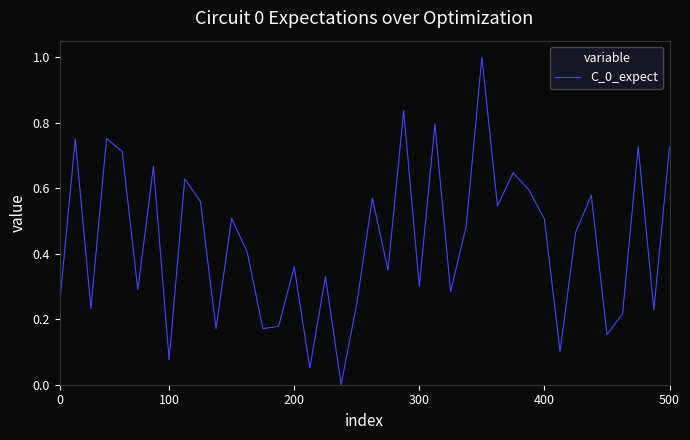

What is the difference between the maximum and minimum values?

1.0